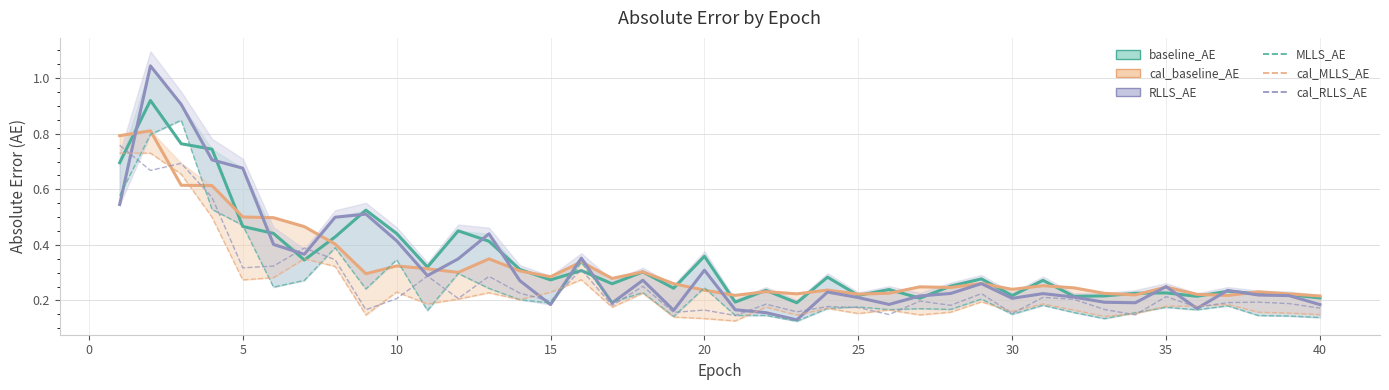

Reading right to left, transcribe all the data shown in this chart.

baseline_AE: 0.2	0.2	0.2	0.2	0.2	0.2	0.2	0.2	0.2	0.3	0.2	0.3	0.3	0.2	0.2	0.2	0.3	0.2	0.2	0.2	0.4	0.2	0.3	0.3	0.3	0.3	0.3	0.4	0.5	0.3	0.4	0.5	0.4	0.3	0.4	0.5	0.7	0.8	0.9	0.7
cal_baseline_AE: 0.2	0.2	0.2	0.2	0.2	0.2	0.2	0.2	0.2	0.3	0.2	0.3	0.2	0.2	0.2	0.2	0.2	0.2	0.2	0.2	0.2	0.3	0.3	0.3	0.3	0.3	0.3	0.3	0.3	0.3	0.3	0.3	0.4	0.5	0.5	0.5	0.6	0.6	0.8	0.8
RLLS_AE: 0.2	0.2	0.2	0.2	0.2	0.2	0.2	0.2	0.2	0.2	0.2	0.3	0.2	0.2	0.2	0.2	0.2	0.1	0.2	0.2	0.3	0.2	0.3	0.2	0.4	0.2	0.3	0.4	0.3	0.3	0.4	0.5	0.5	0.4	0.4	0.7	0.7	0.9	1.0	0.5
MLLS_AE: 0.1	0.1	0.1	0.2	0.2	0.2	0.2	0.1	0.2	0.2	0.2	0.2	0.2	0.2	0.2	0.2	0.2	0.1	0.1	0.1	0.2	0.1	0.2	0.2	0.3	0.2	0.2	0.2	0.3	0.2	0.3	0.2	0.4	0.3	0.2	0.5	0.5	0.8	0.8	0.6
cal_MLLS_AE: 0.1	0.2	0.2	0.2	0.2	0.2	0.2	0.1	0.2	0.2	0.2	0.2	0.2	0.1	0.2	0.2	0.2	0.1	0.2	0.1	0.1	0.1	0.2	0.2	0.3	0.2	0.2	0.2	0.2	0.2	0.2	0.1	0.3	0.3	0.3	0.3	0.5	0.7	0.7	0.7
cal_RLLS_AE: 0.2	0.2	0.2	0.2	0.2	0.2	0.1	0.2	0.2	0.2	0.2	0.2	0.2	0.2	0.1	0.2	0.2	0.2	0.2	0.1	0.2	0.2	0.3	0.2	0.3	0.2	0.2	0.3	0.2	0.3	0.2	0.2	0.3	0.4	0.3	0.3	0.6	0.7	0.7	0.8